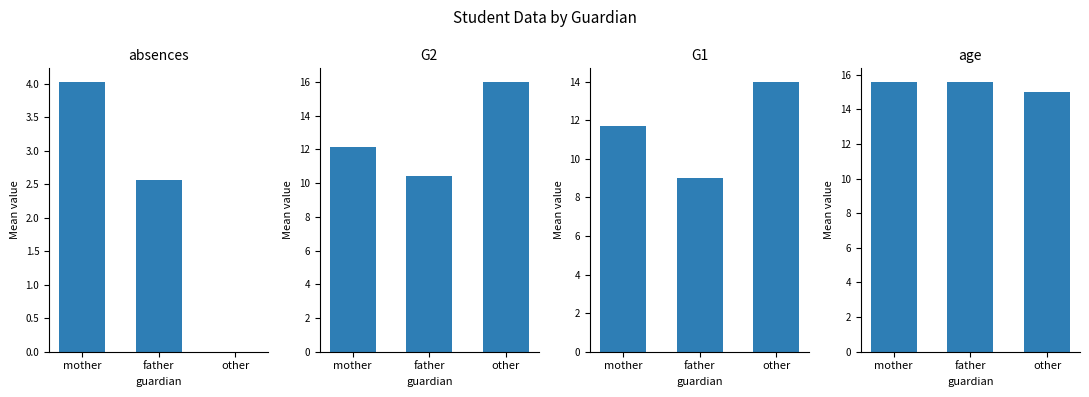

Rank the categories by G1 value from highest to lowest.

other, mother, father